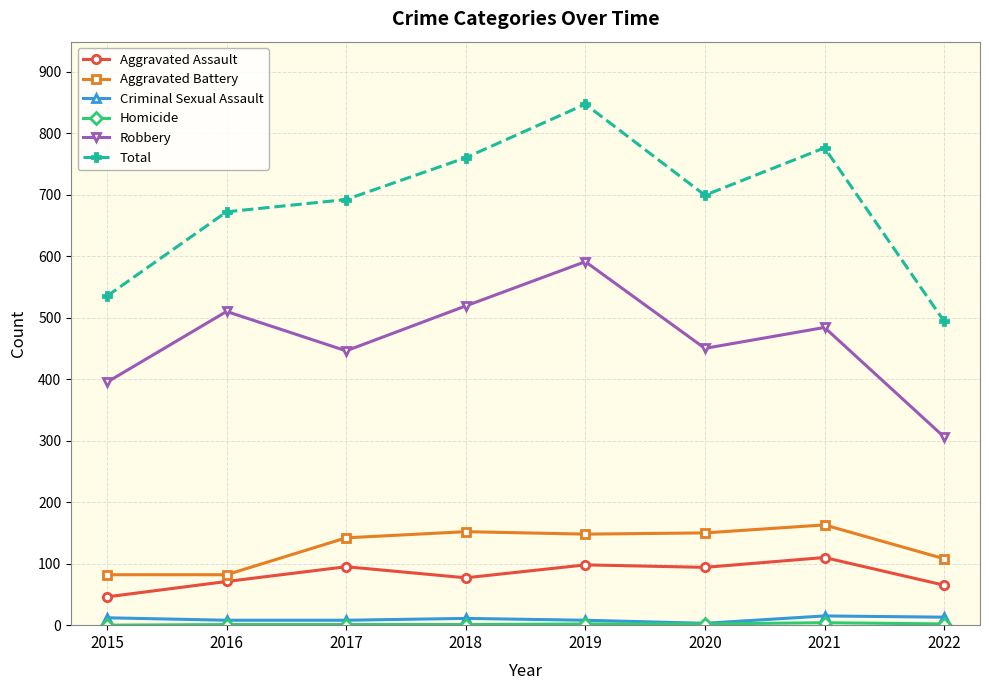

At how many categories does at least one series exceed 452?

8